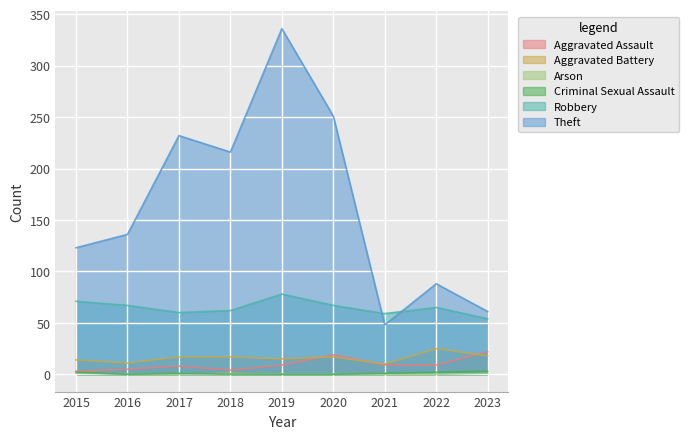

How many interior local valleys does the Aggravated Battery series have?

3